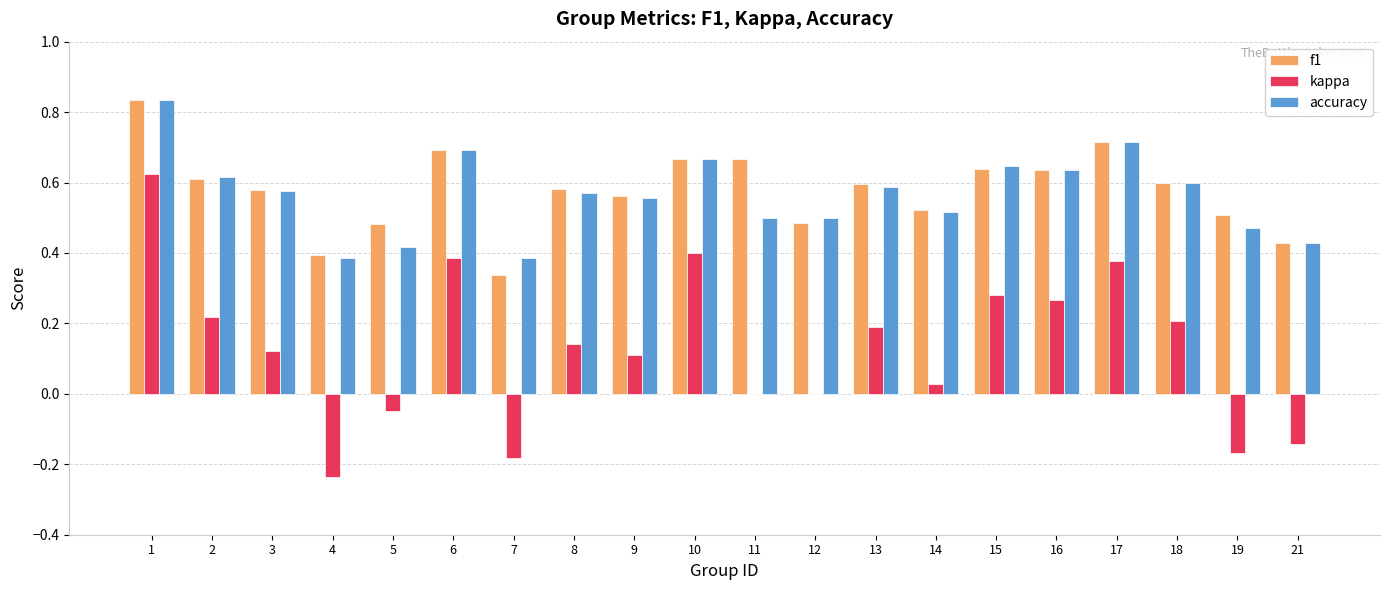

Where does the kappa series first go above 0?

1